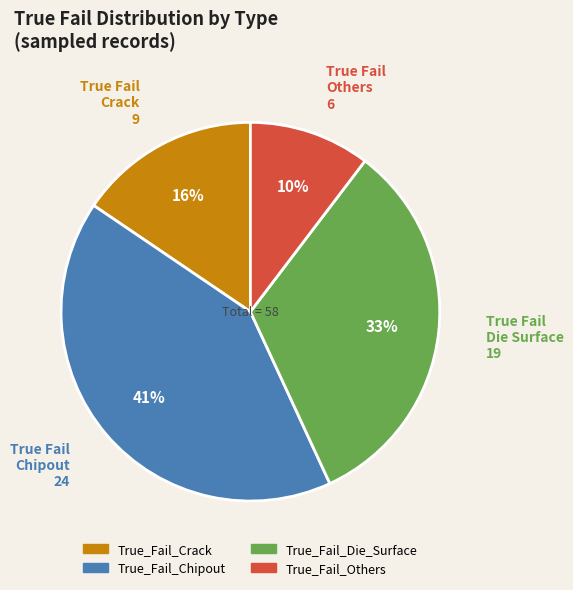

Which category has the biggest portion of the pie?

True_Fail_Chipout